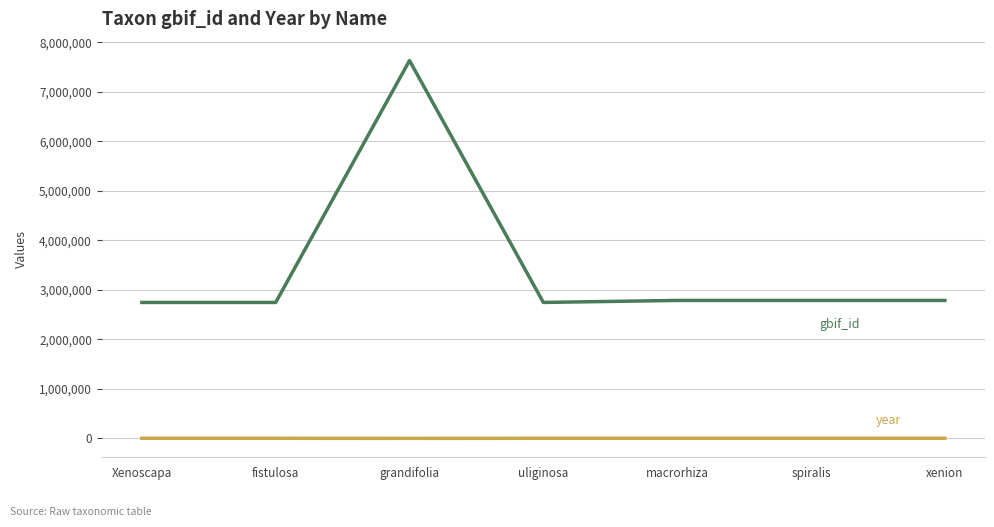

What is the difference between the highest and lowest values at grandifolia?

7633612